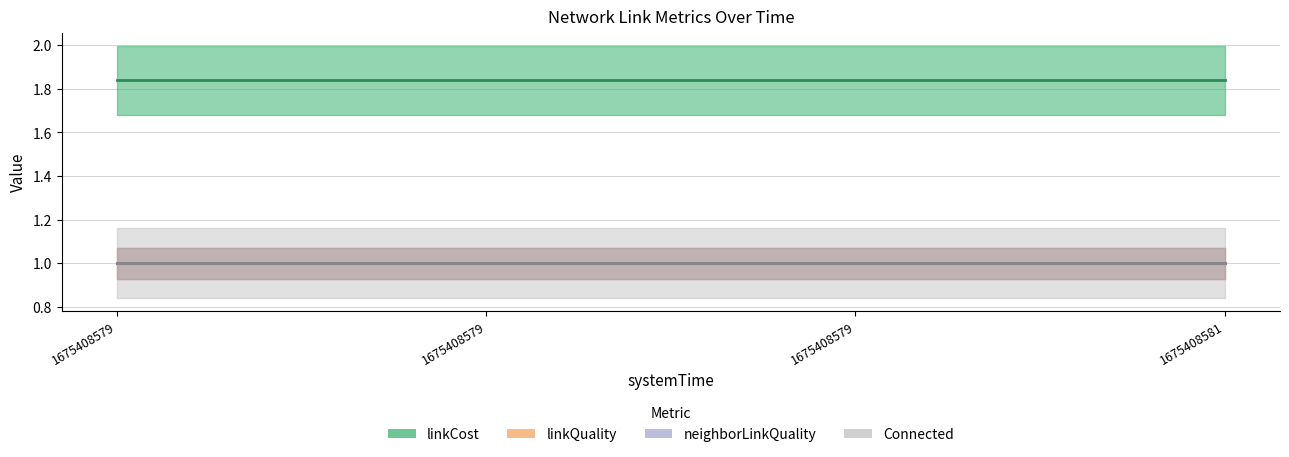

What is the approximate value of neighborLinkQuality at 1675408581?

1.0